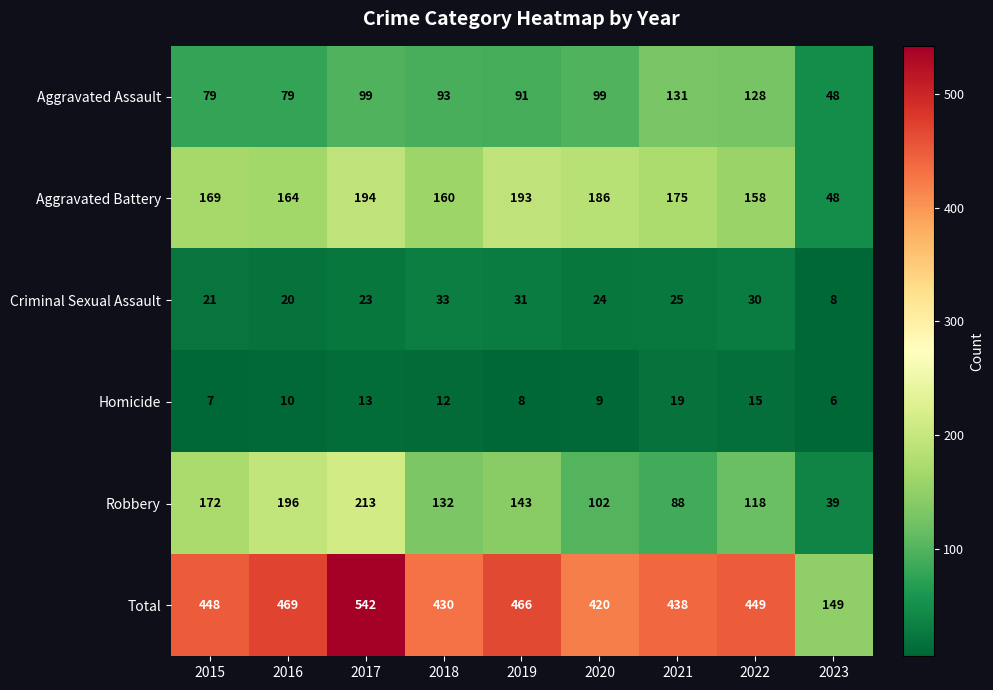

What is the sum of the Aggravated Battery values at 2023 and 2021?

223